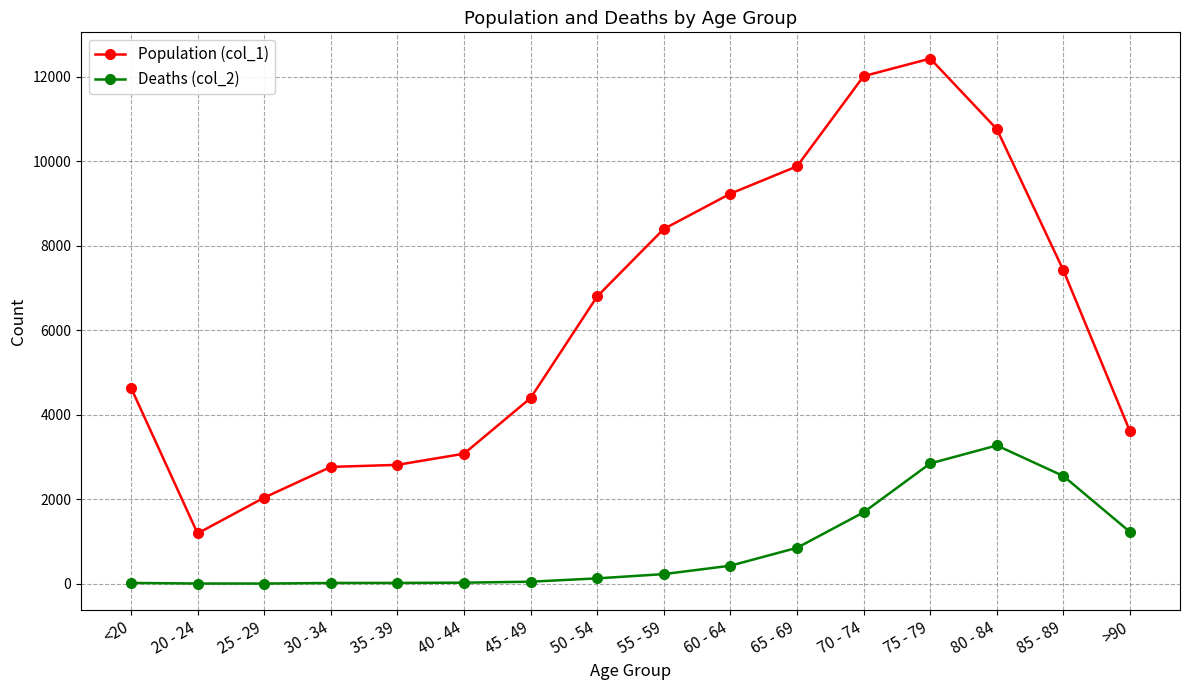

Is the value of Deaths (col_2) at 85 - 89 greater than the value of Population (col_1) at 75 - 79?

No